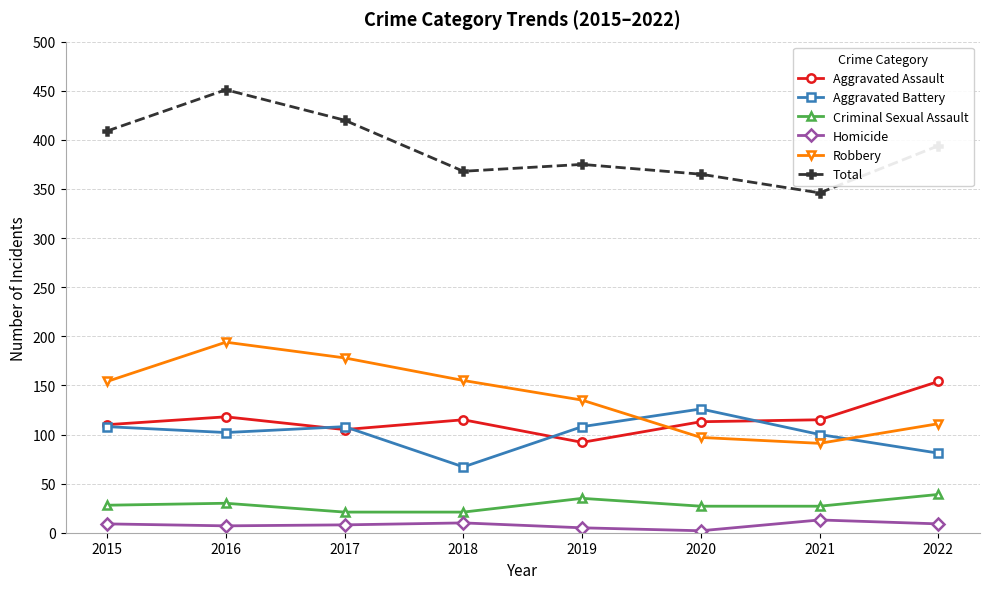

Where is the first local maximum for Robbery?

2016